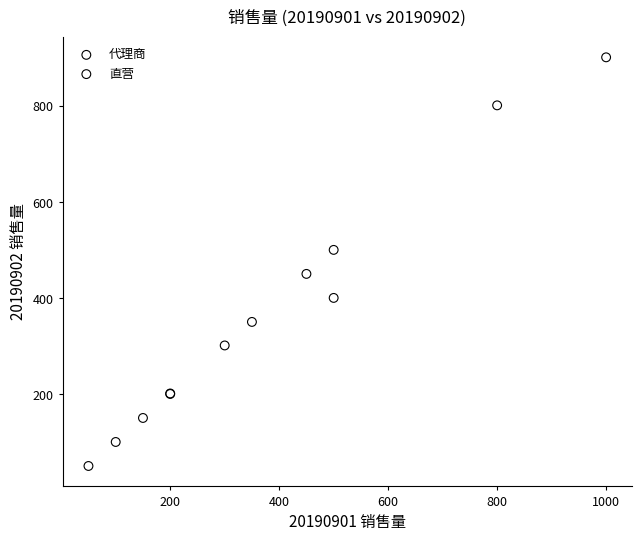

Which series has the largest Y range (max minus min)?

代理商